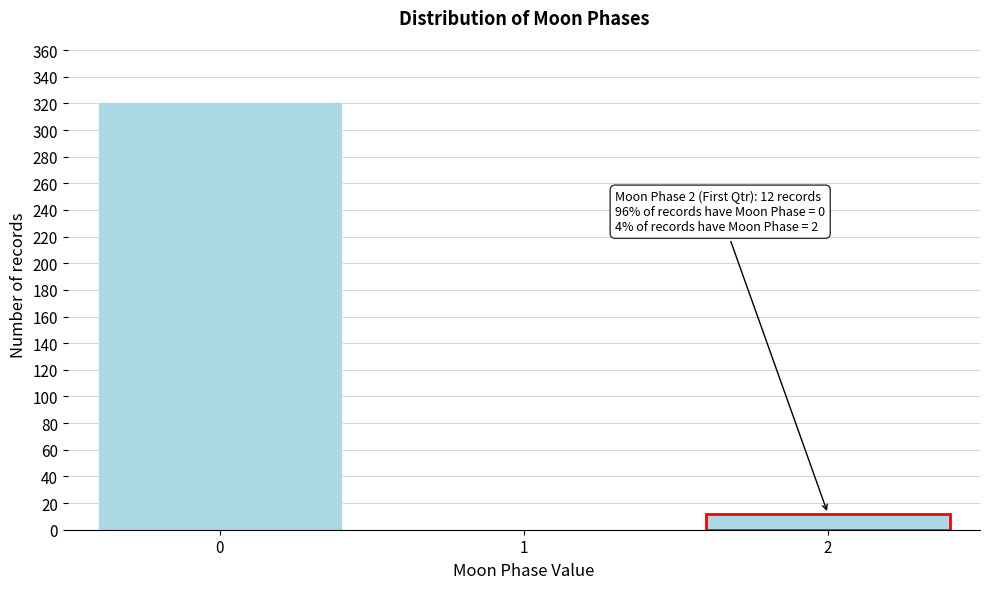

Reading left to right, list all the values displayed in this chart.

0=321	1=0	2=12